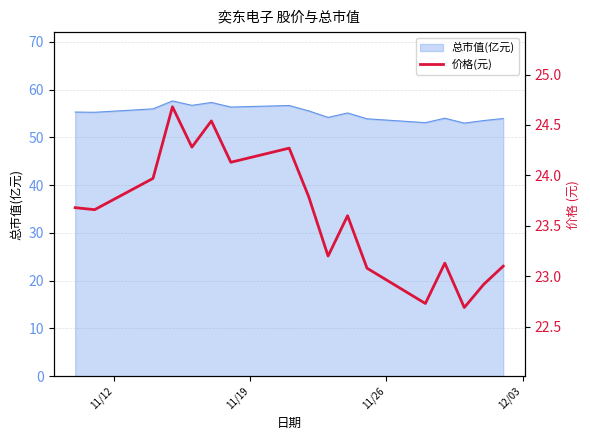

What is the greatest value displayed?

24.7